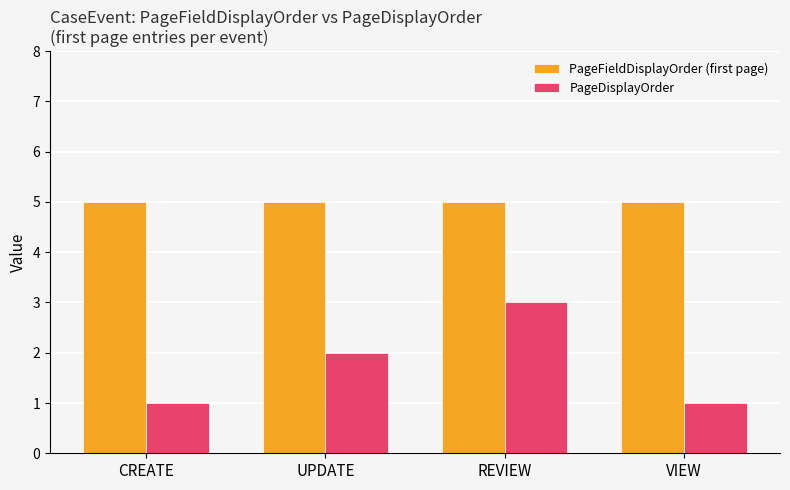

Reading left to right, what are all the values shown in this chart?

PageFieldDisplayOrder (first page): 5	5	5	5
PageDisplayOrder: 1	2	3	1